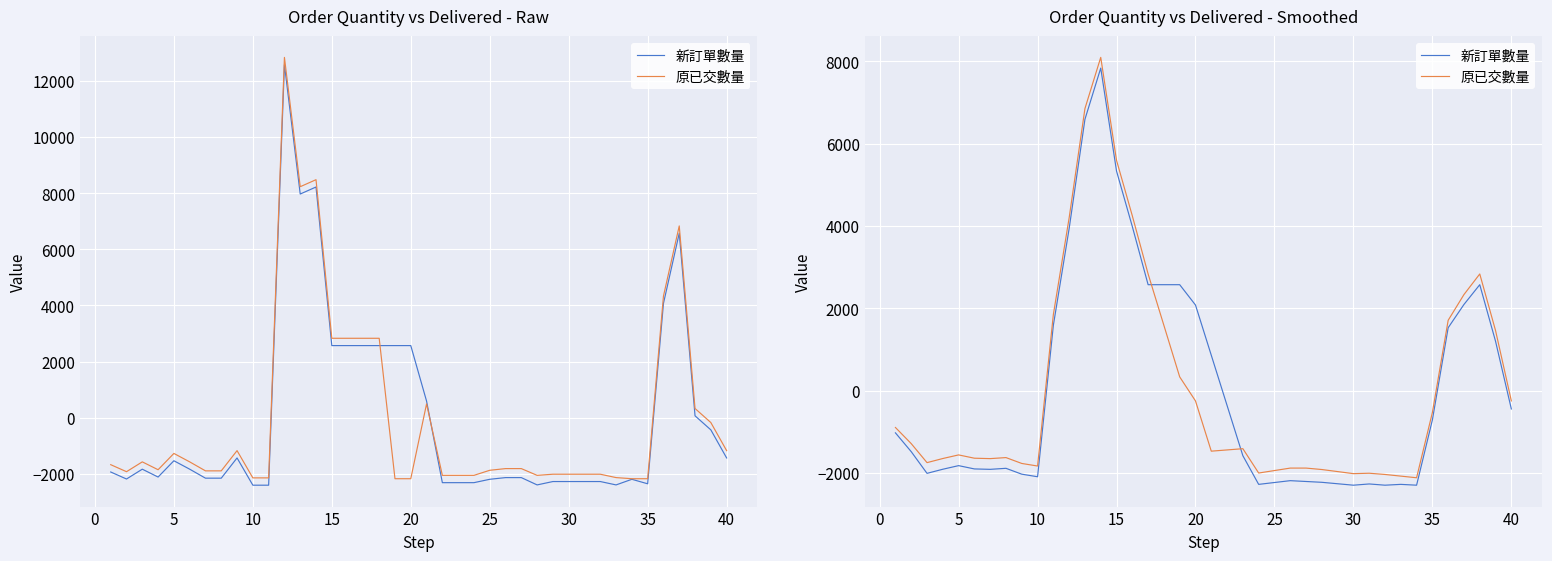

Reading left to right, extract all data points from this chart.

新訂單數量: -1026.2	-1483.1	-2009.9	-1909.9	-1822.4	-1902.4	-1912.4	-1887.4	-2029.9	-2092.4	1587.6	3936.6	6590.6	7833.1	5333.1	3984.1	2572.6	2572.6	2572.6	2078.6	858.6	-361.4	-1581.4	-2277.4	-2232.4	-2187.4	-2207.4	-2227.4	-2262.4	-2297.4	-2267.4	-2297.4	-2277.4	-2297.4	-712.4	1527.6	2092.6	2572.6	1197.6	-445.6
原已交數量: -896.0	-1287.7	-1749.4	-1649.4	-1561.9	-1641.9	-1651.9	-1626.9	-1769.4	-1831.9	1848.1	4197.1	6851.1	8093.6	5593.6	4244.6	2833.1	1583.1	333.1	-250.9	-1470.9	-1440.9	-1410.9	-2001.9	-1941.9	-1881.9	-1881.9	-1916.9	-1966.9	-2016.9	-2006.9	-2036.9	-2076.9	-2116.9	-531.9	1708.1	2333.1	2833.1	1458.1	-250.2